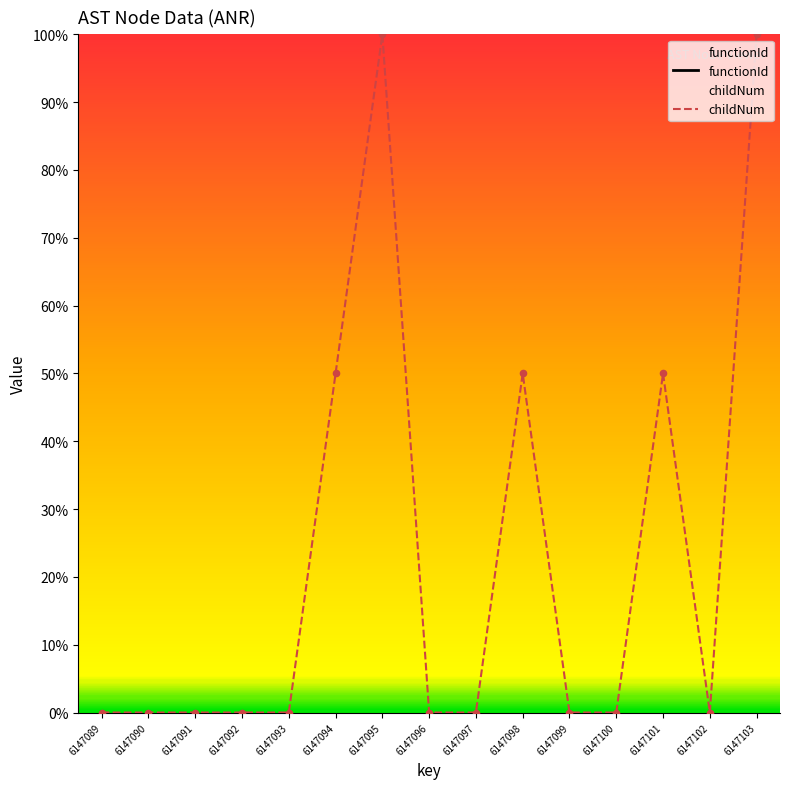

Which series reaches the maximum Y coordinate?

childNum